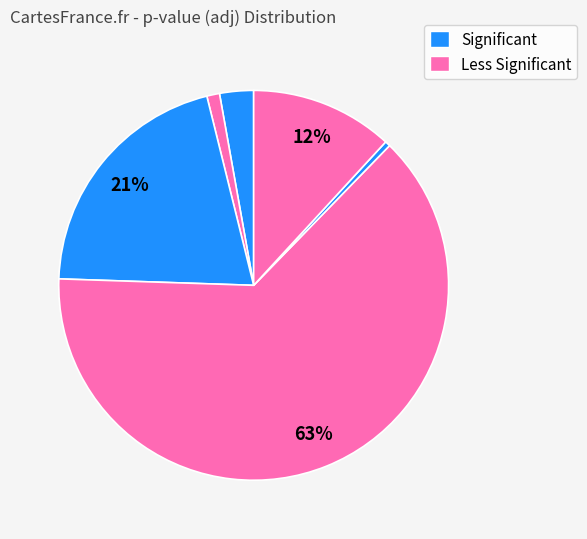

How many segments does this pie chart have?

6